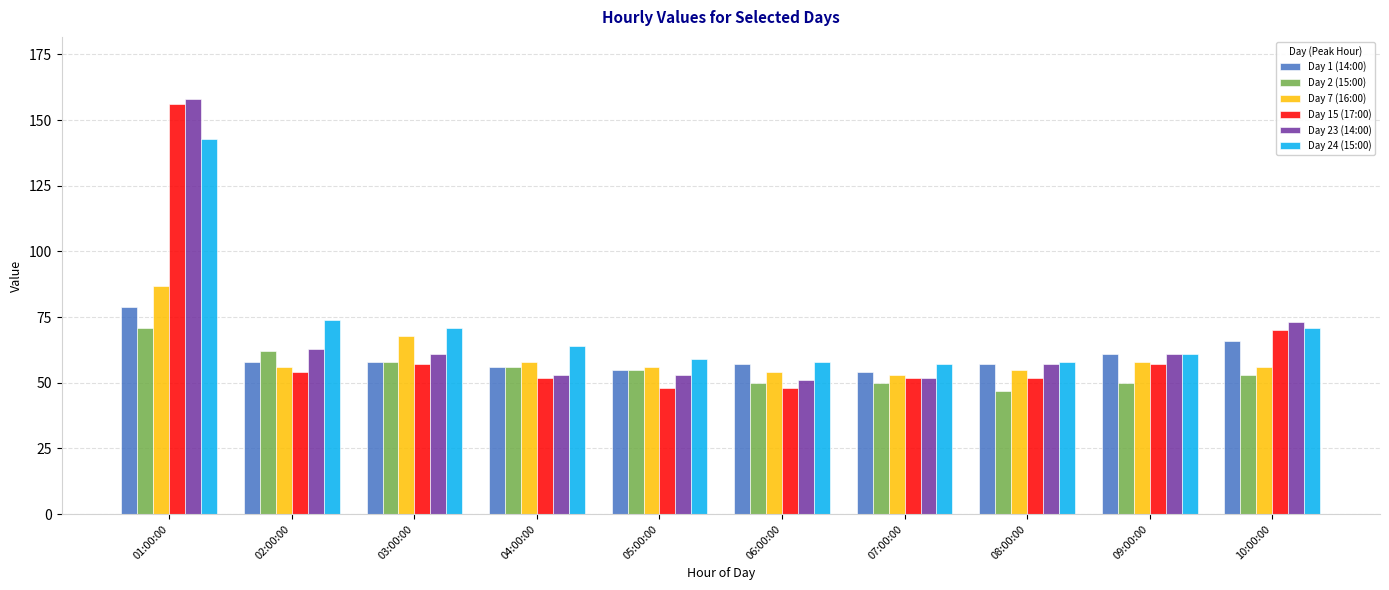

How many groups of bars are there?

10